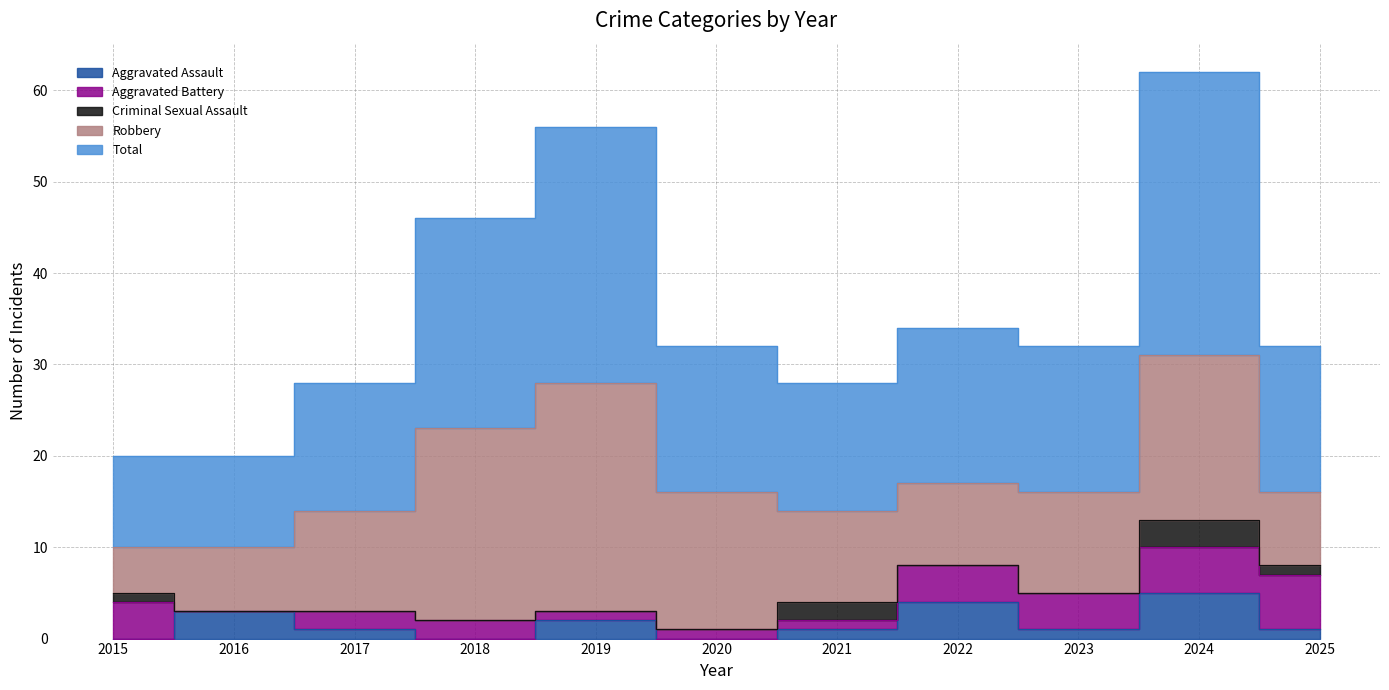

True or false: Aggravated Assault has more than 2 interior local peaks.

True